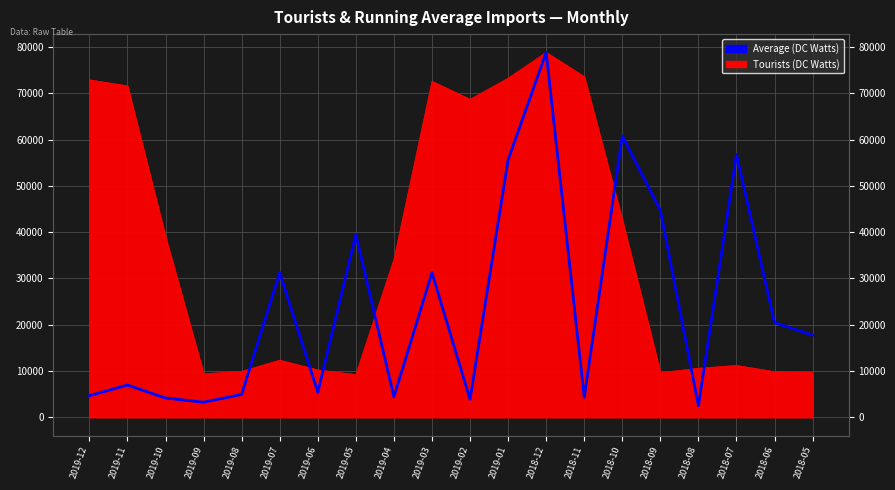

How many lines are shown in the chart?

1